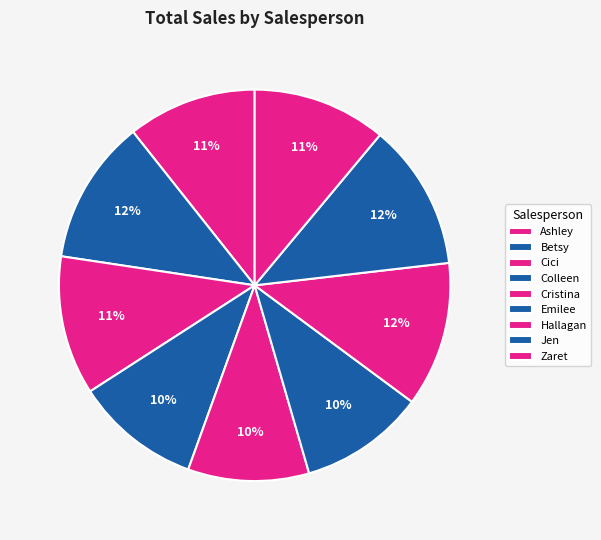

The Colleen slice represents 10% of the pie. True or false?

True